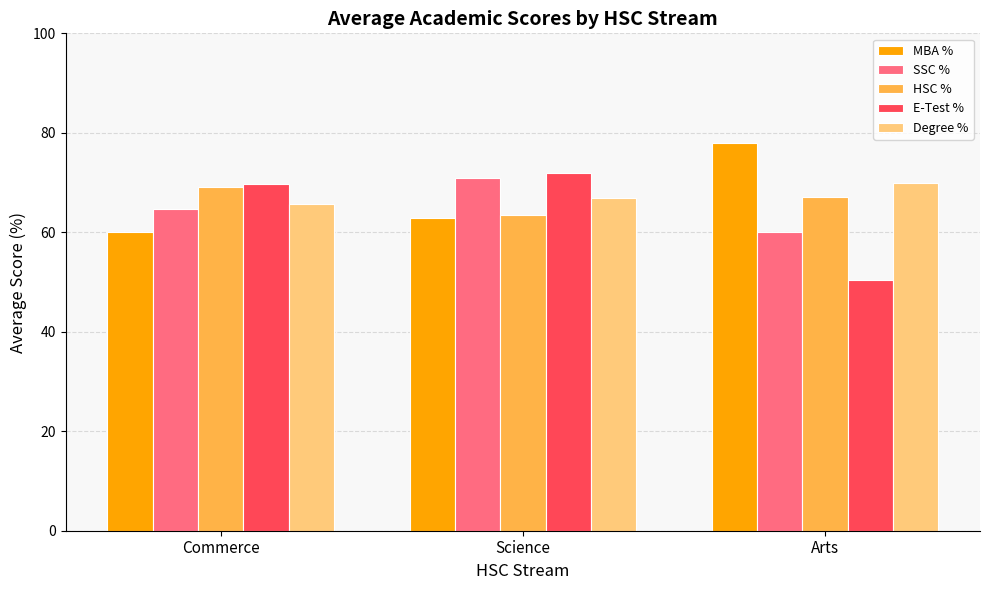

Reading right to left, extract all data points from this chart.

MBA %: 77.9	62.8	60.0
SSC %: 60.0	70.9	64.8
HSC %: 67.0	63.5	69.2
E-Test %: 50.5	71.9	69.8
Degree %: 70.0	66.9	65.8